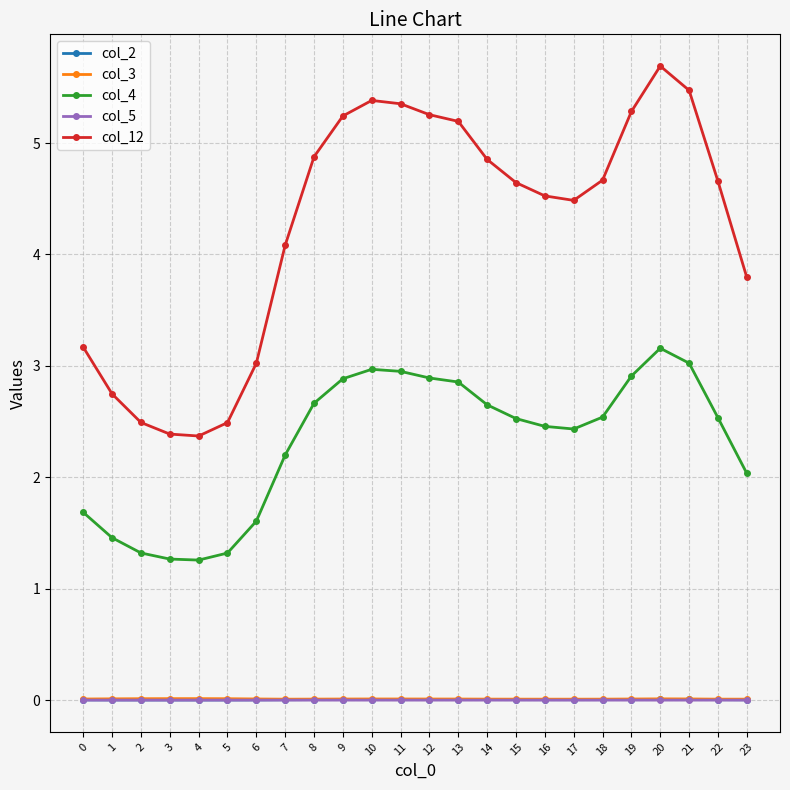

True or false: col_5 and col_4 cross at least once.

False